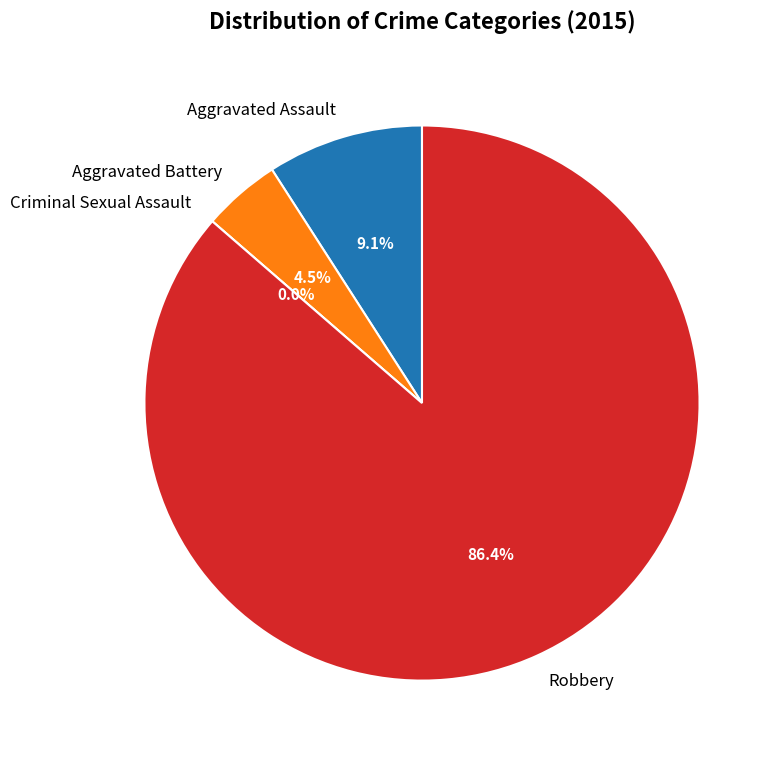

To the nearest percent, what percentage of the pie is Aggravated Battery?

5%